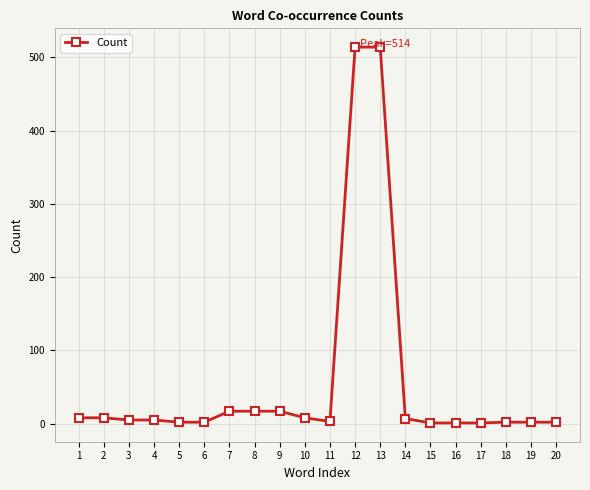

Does the chart display data point markers on the line(s)?

Yes